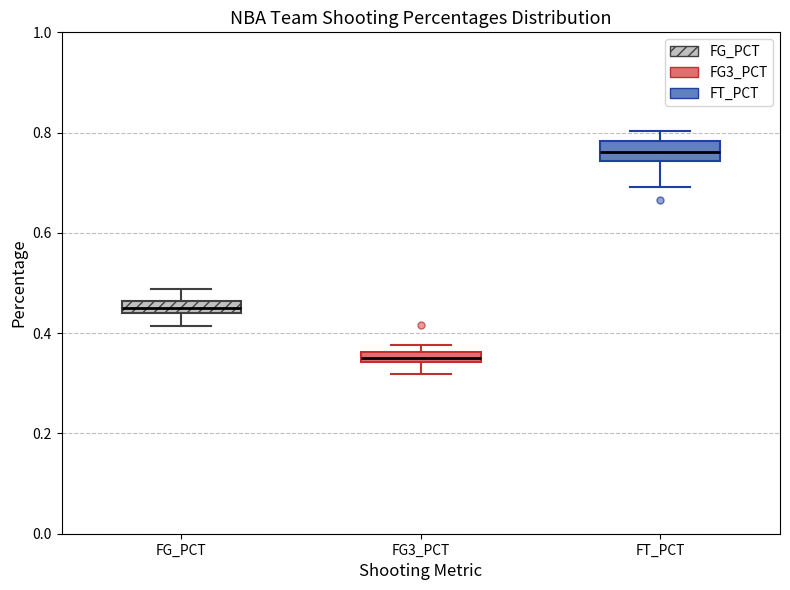

Where is the upper edge of the box for FG3_PCT on the y-axis? The values are not printed on the chart, so give them approximately, as read against the axis.

0.36